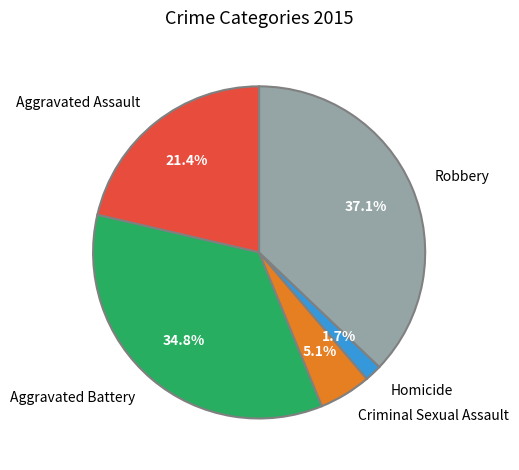

The Robbery slice represents 25% of the pie. True or false?

False